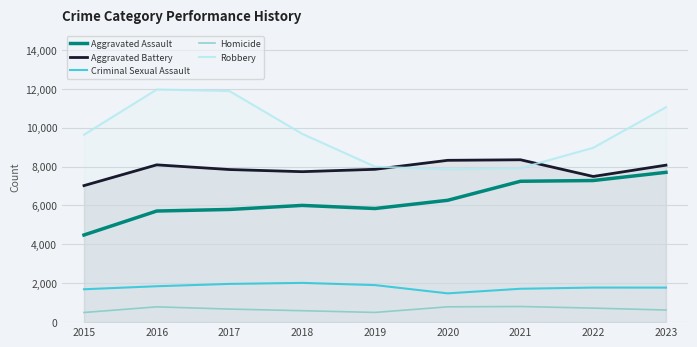

True or false: Aggravated Assault and Aggravated Battery cross at least once.

False